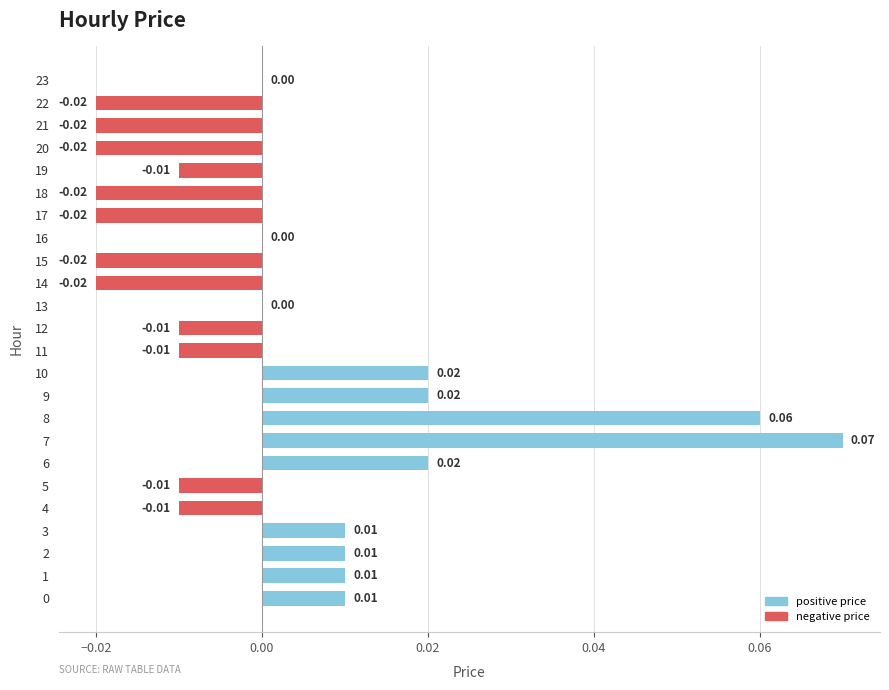

Between 10 and 15, which is larger?

10